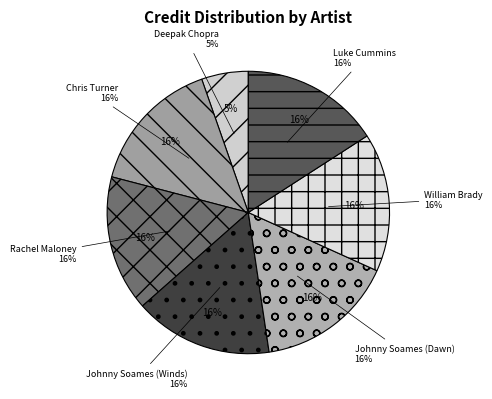

Approximately how many times larger is the value at Johnny Soames (Dawn) compared to Luke Cummins?

1.0